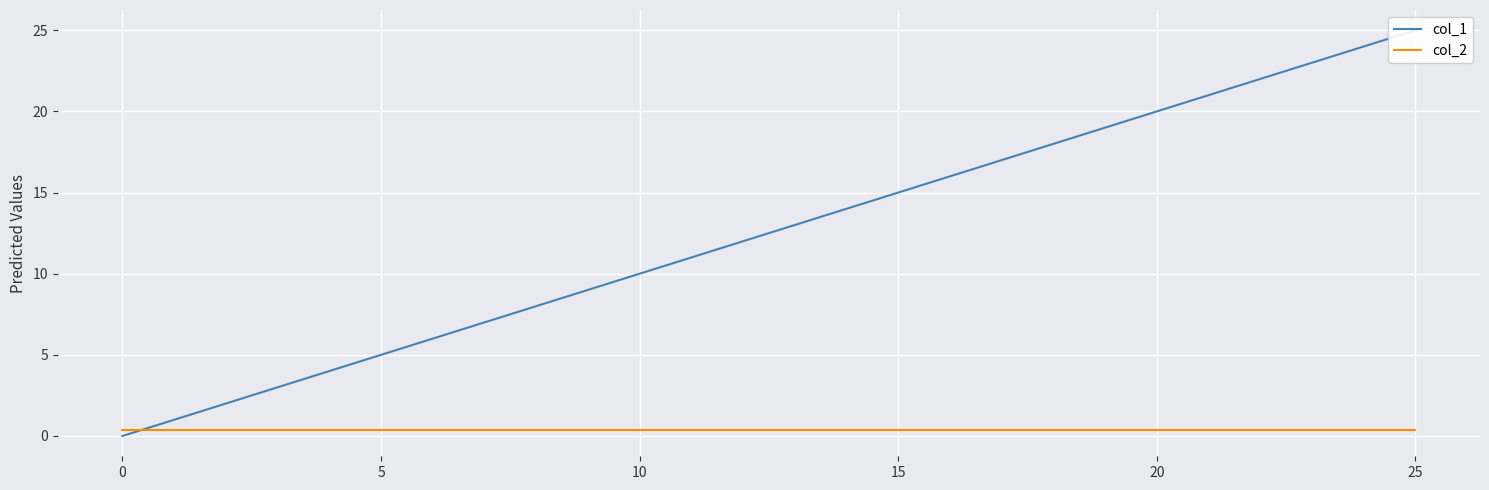

True or false: col_1 has more than 0 points higher than both neighbors.

False